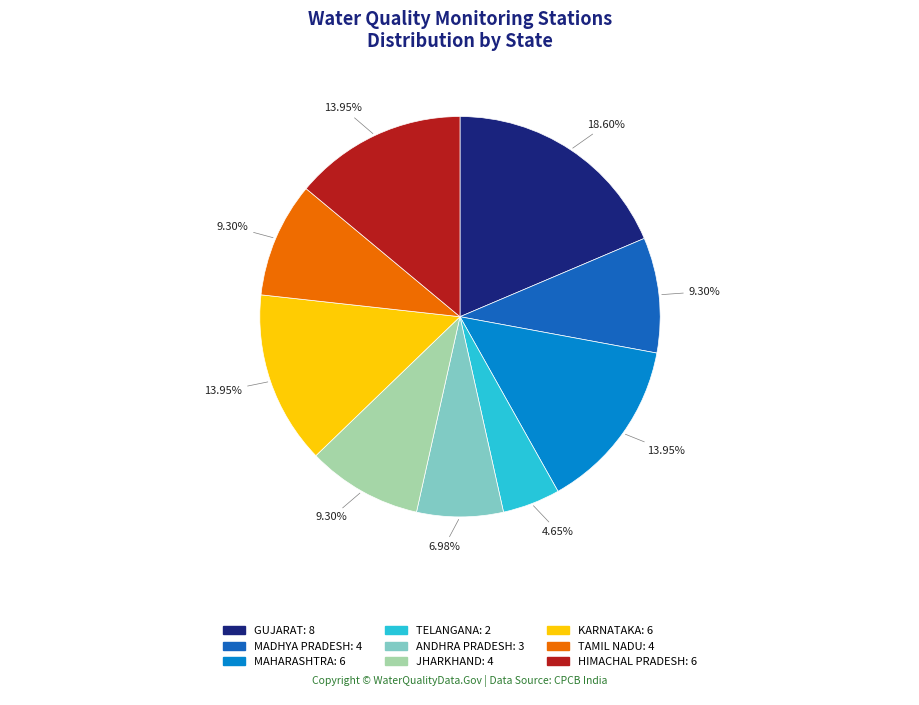

What percentage is the JHARKHAND slice, to the nearest percent?

9%